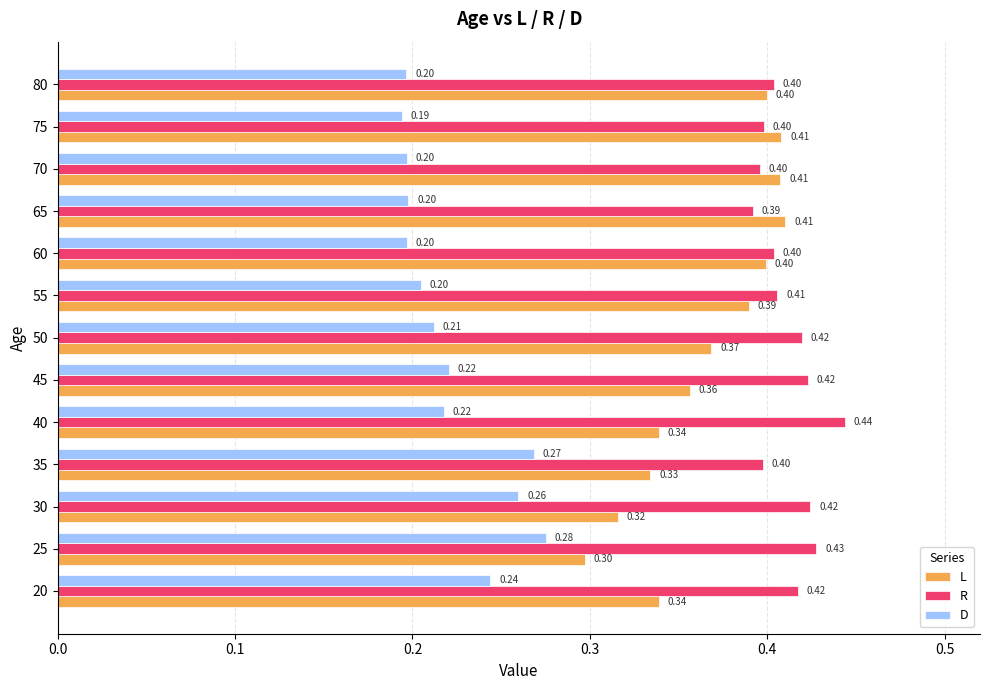

Which series has the largest total across all categories?

R